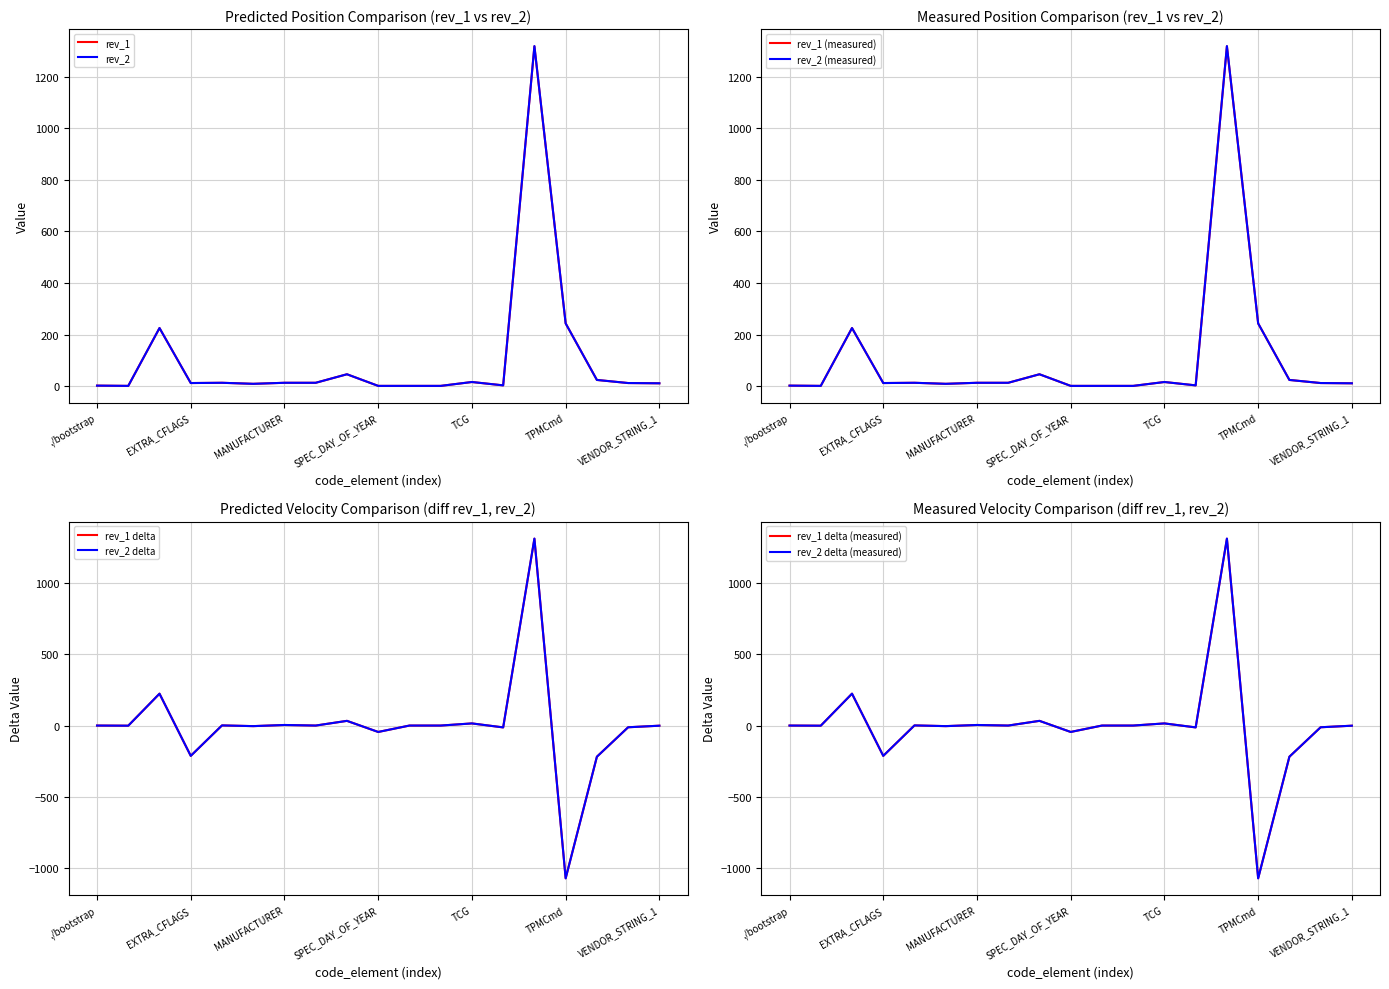

At which category does rev_2 reach its first local peak?

API